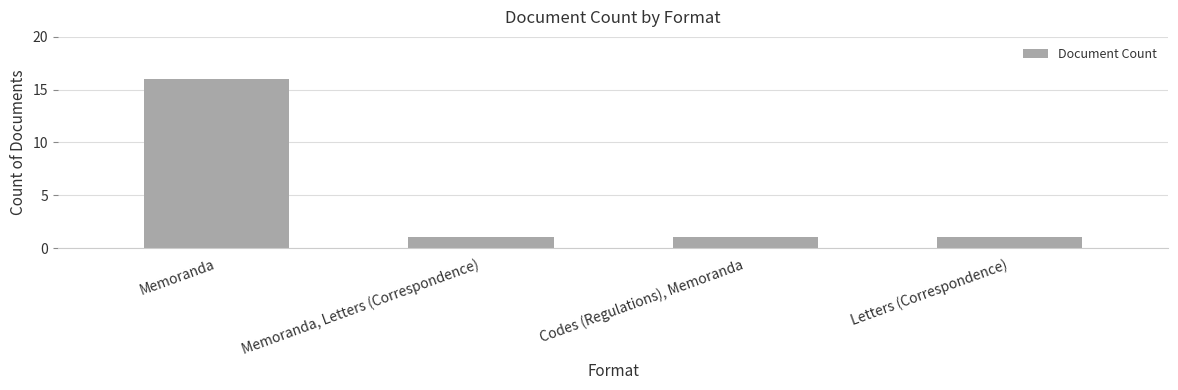

Does the chart contain stacked bars?

No